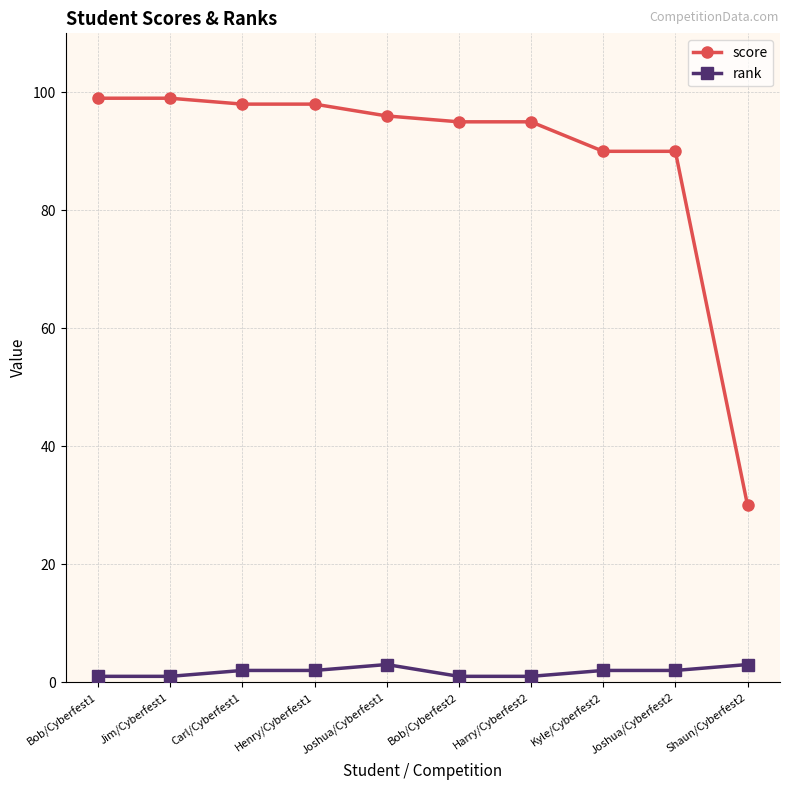

What is the label of the 2nd point from the left?

Jim/Cyberfest1